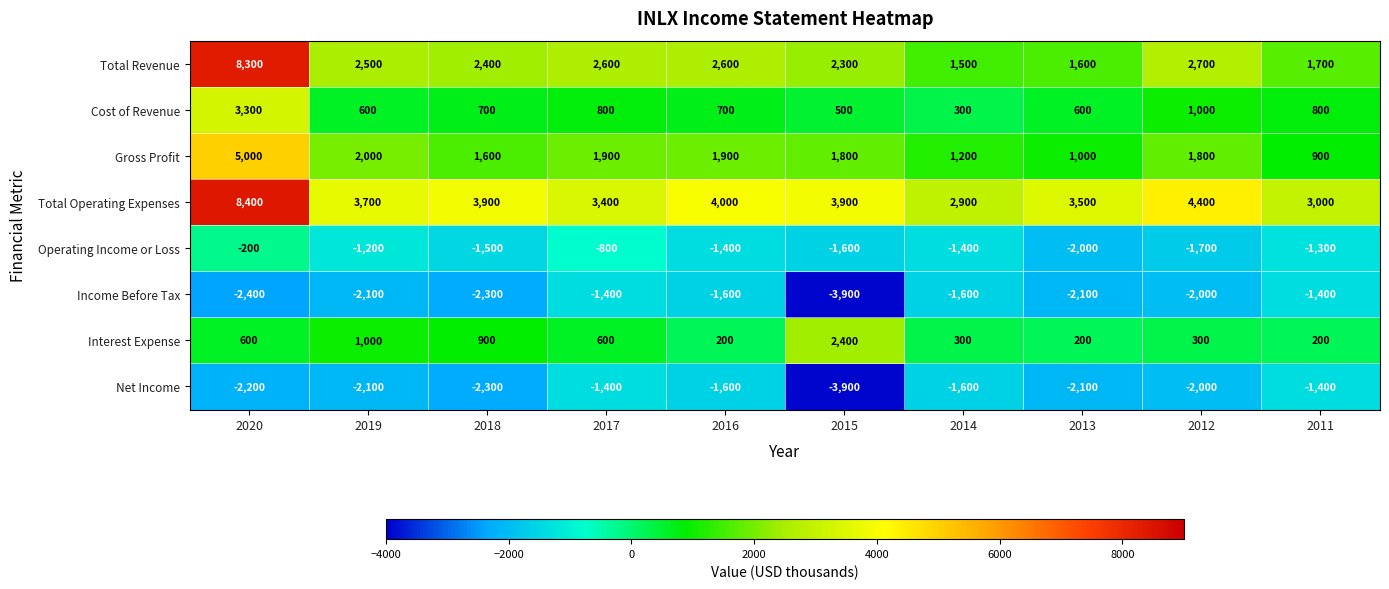

The value of Total Operating Expenses at 2018 is 1539. True or false?

False